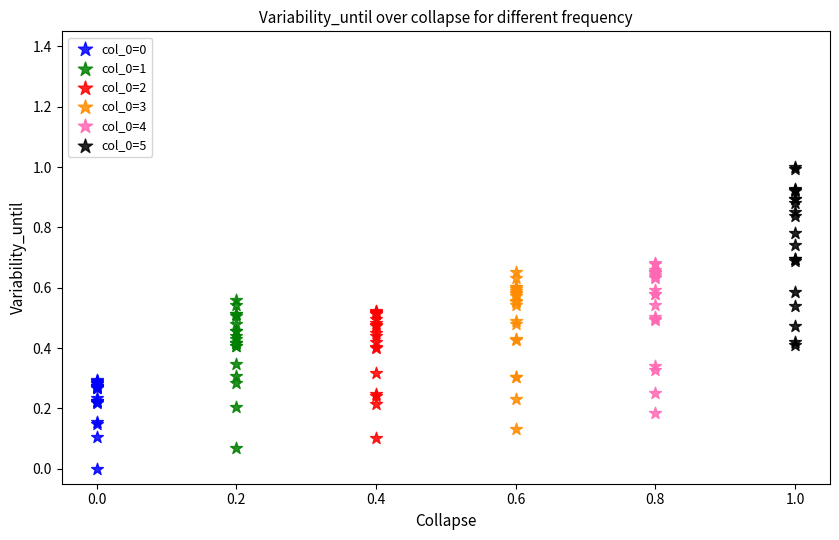

Which series has the widest spread of Y values?

col_0=5